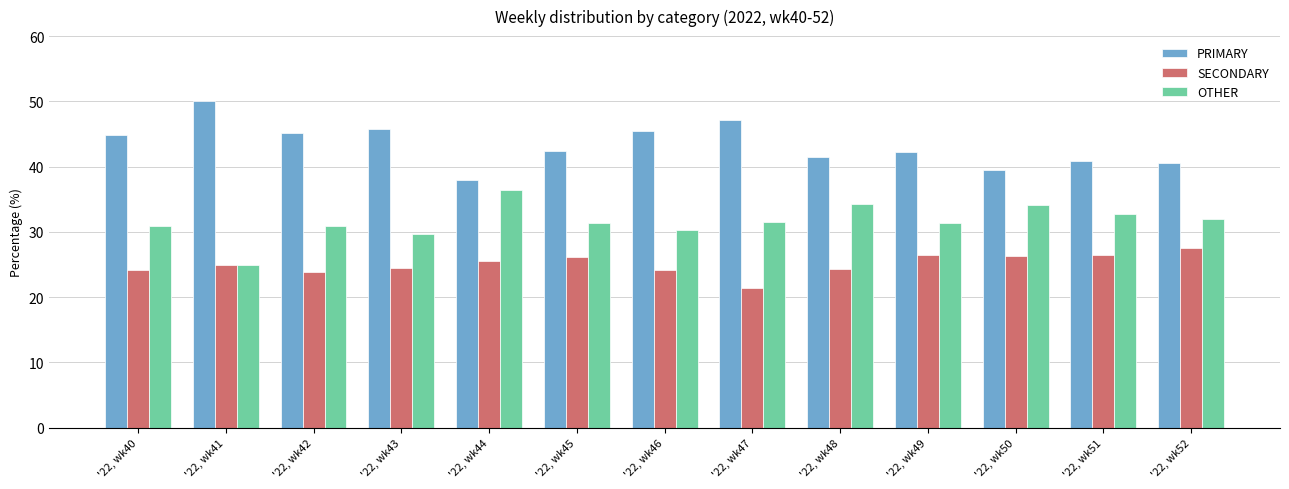

Between '22, wk41 and '22, wk51, which series saw the biggest shift?

PRIMARY